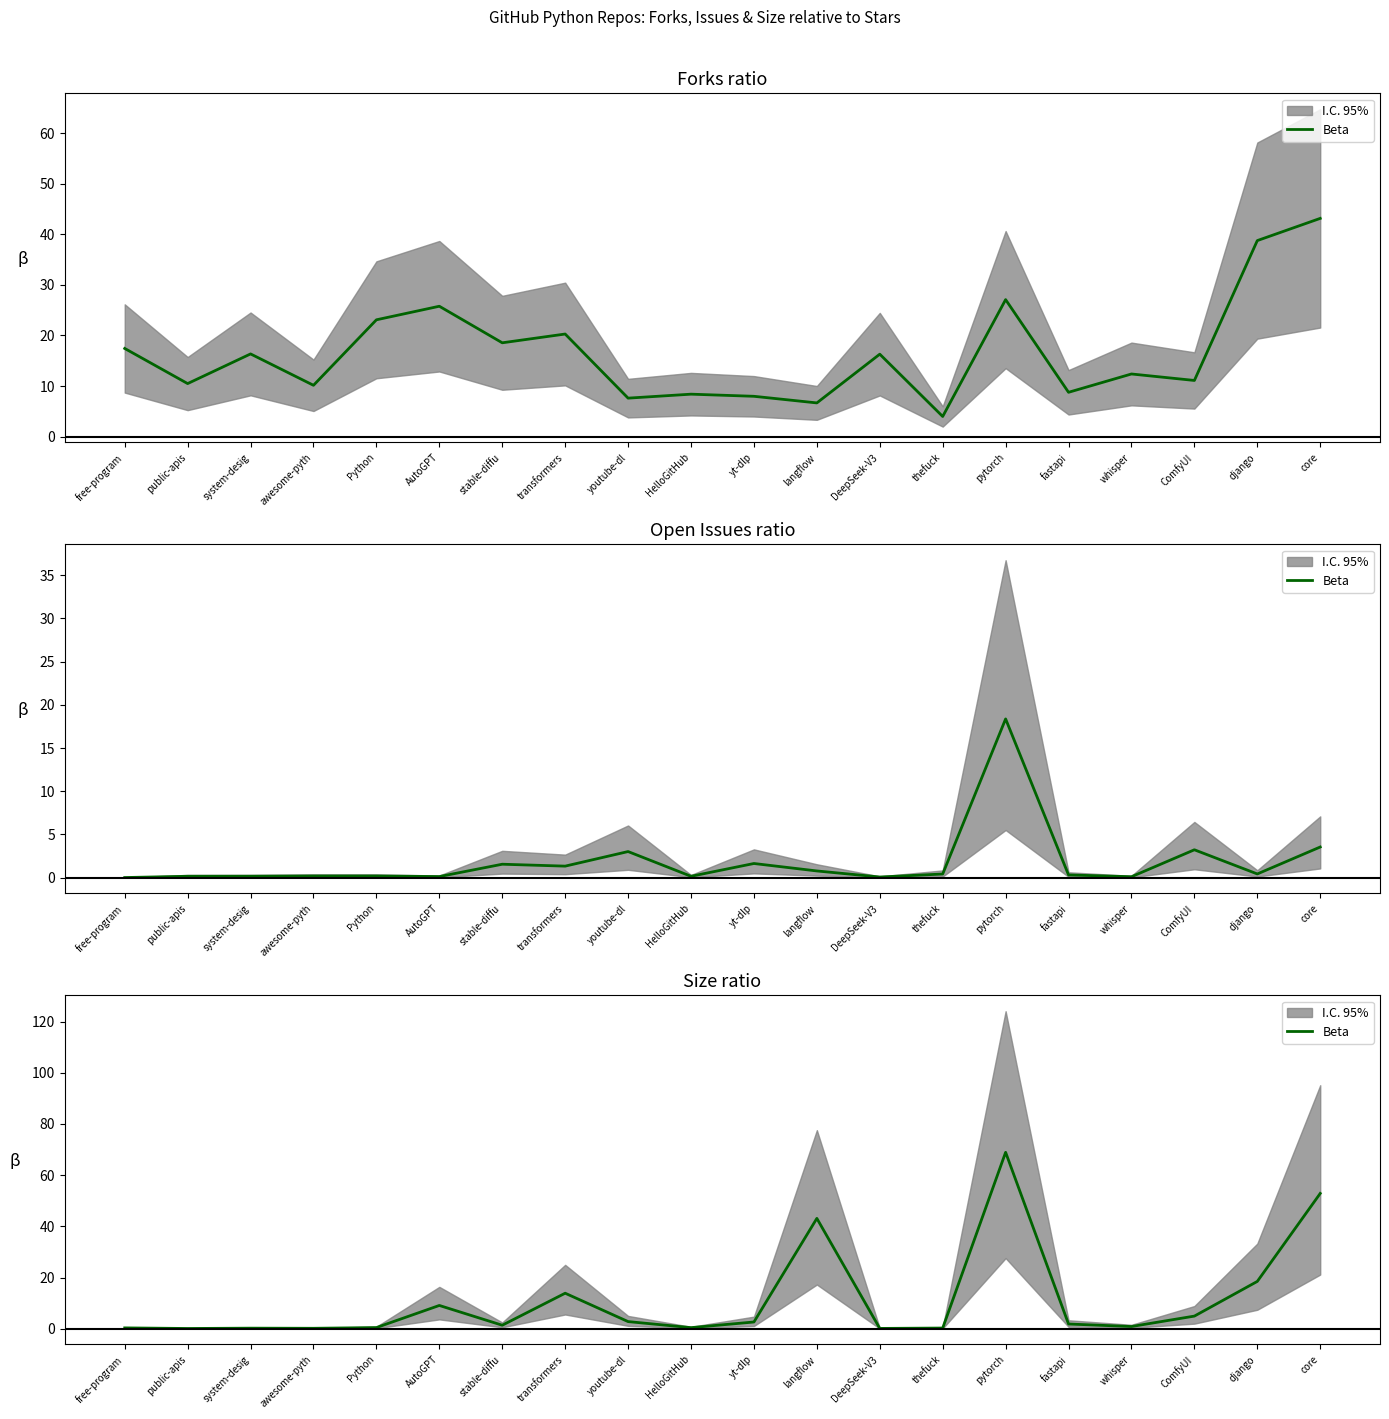

Approximately how many times larger is the value at yt-dlp compared to django?

0.1